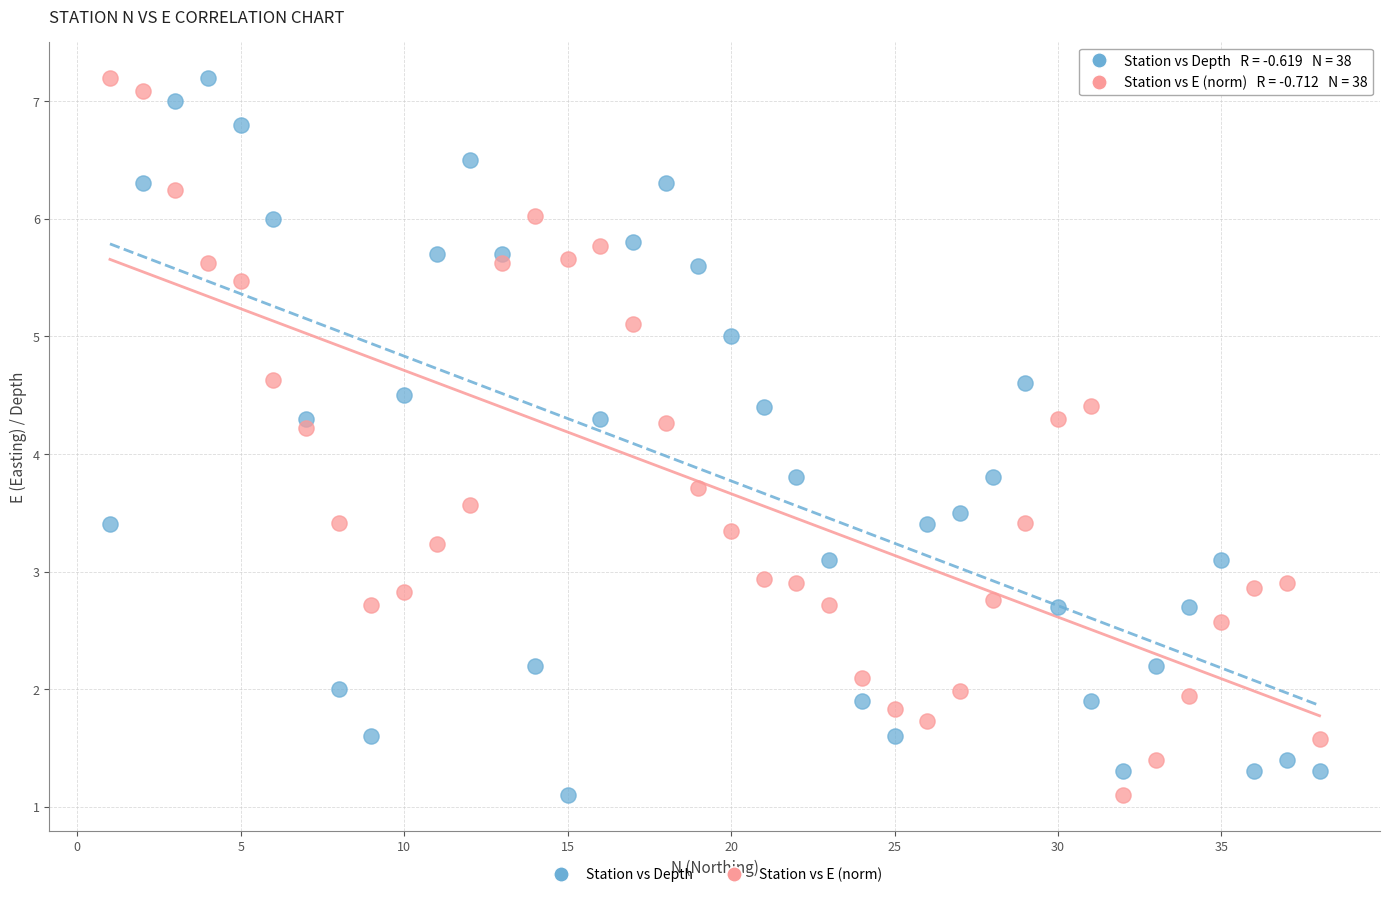

Across all data points, what is the range of X values (max minus min)?

37.0